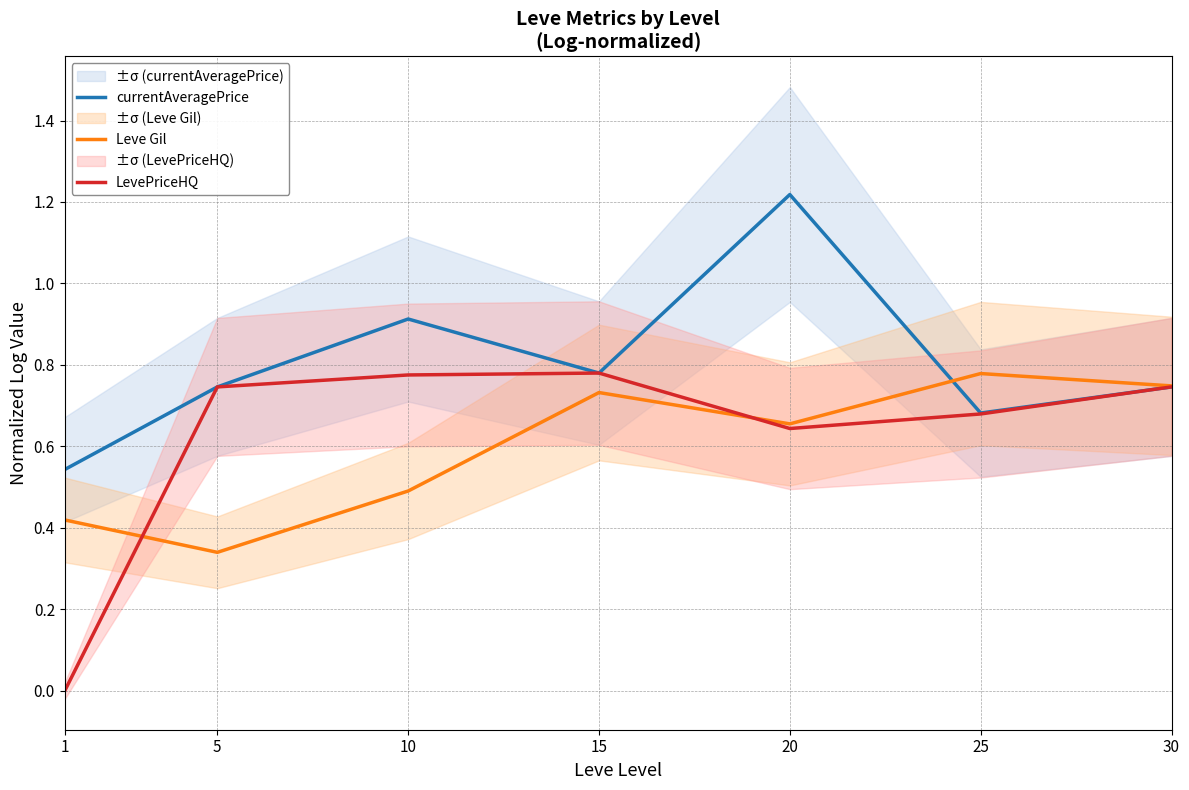

True or false: currentAveragePrice has a value of 0.5 at 15.

False